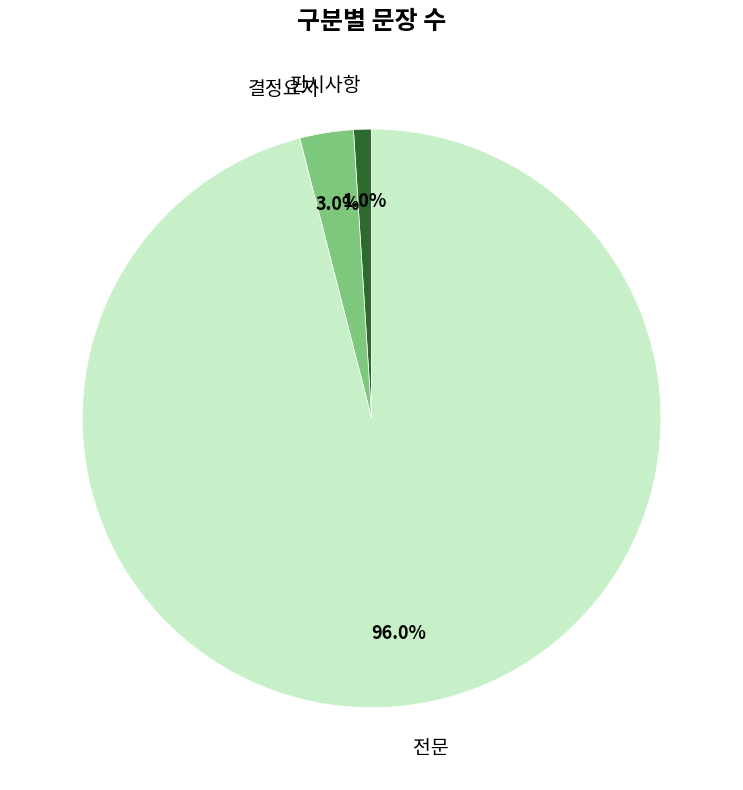

Which category has the biggest portion of the pie?

전문